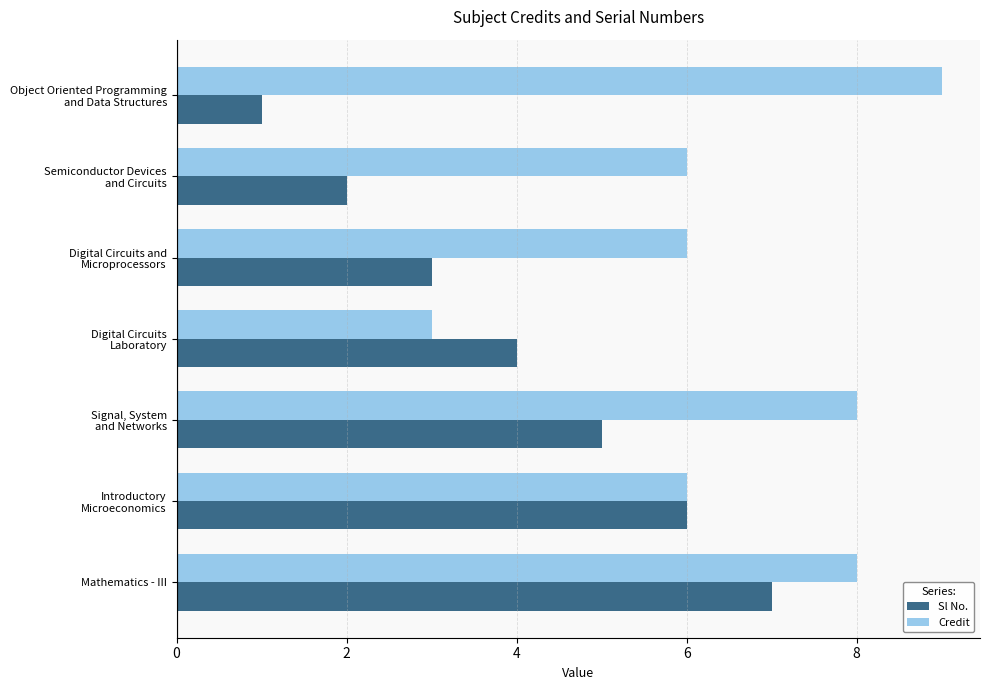

Which series has the largest total across all categories?

Credit